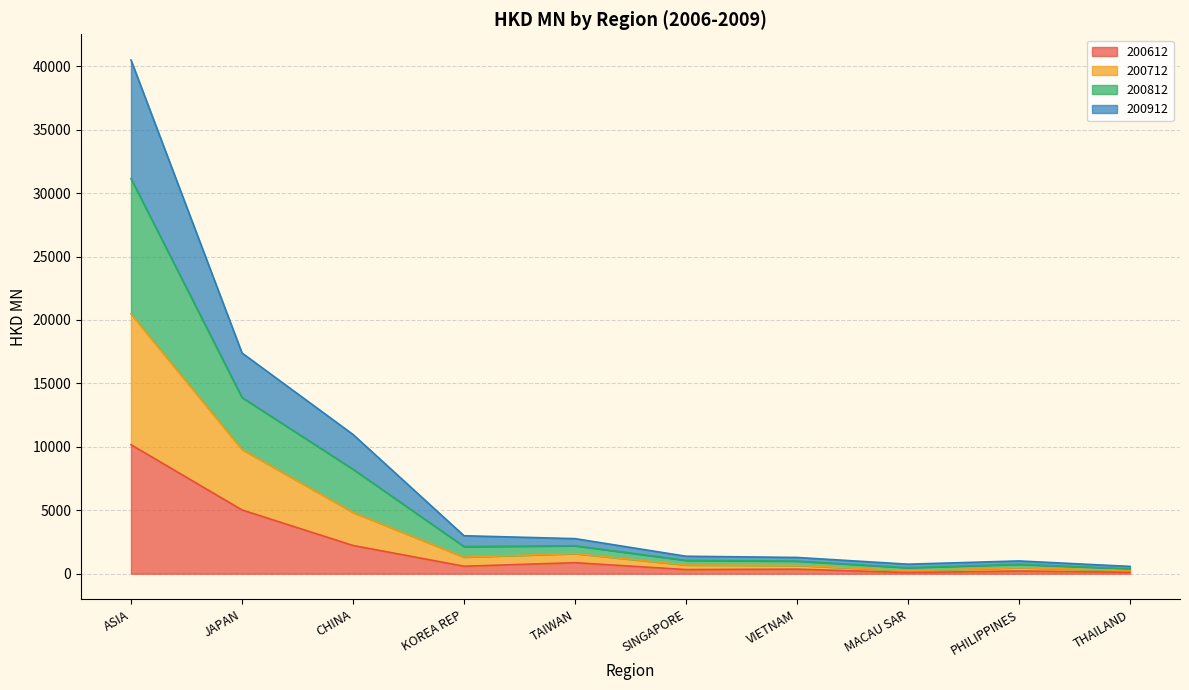

What is the greatest value displayed?

40494.0